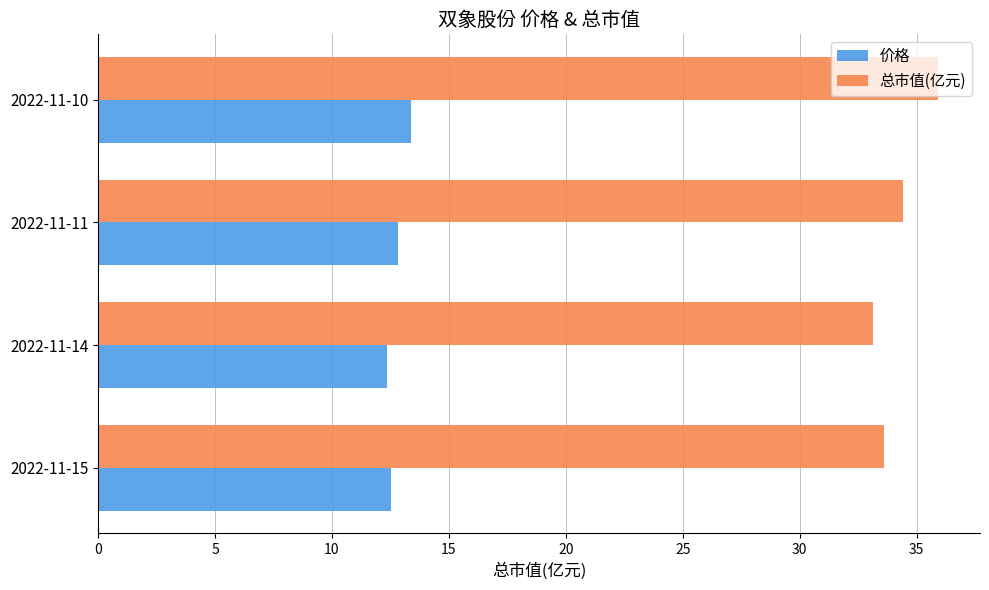

Rank the series by their average value, from highest to lowest.

总市值(亿元), 价格